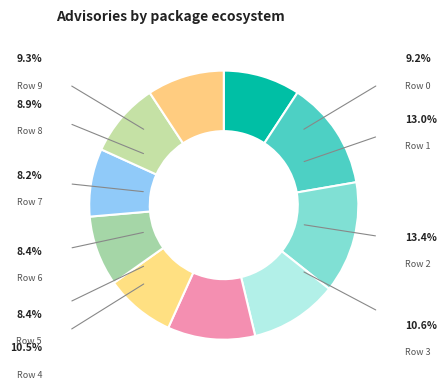

Which category has the smallest portion of the pie?

7